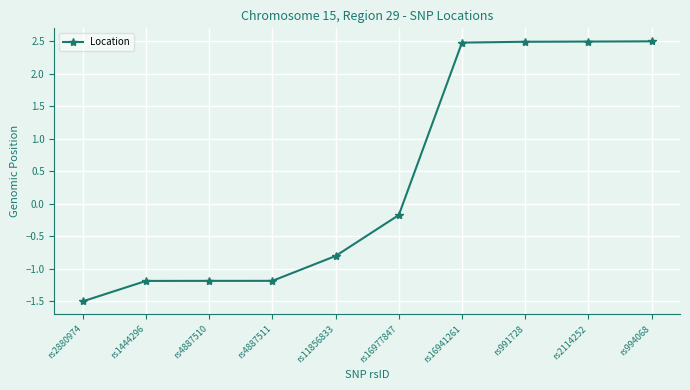

What is the value of the 9th point from the left?

2.5